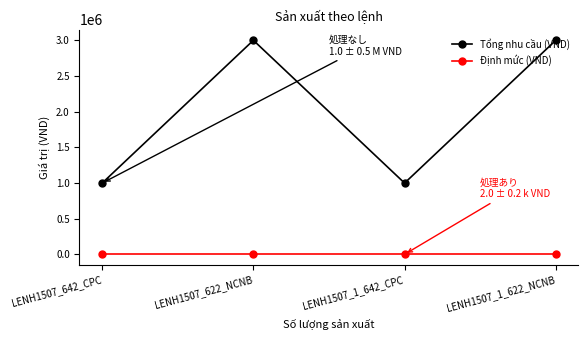

True or false: Tổng nhu cầu (VND) has a value of 5119878 at LENH1507_622_NCNB.

False